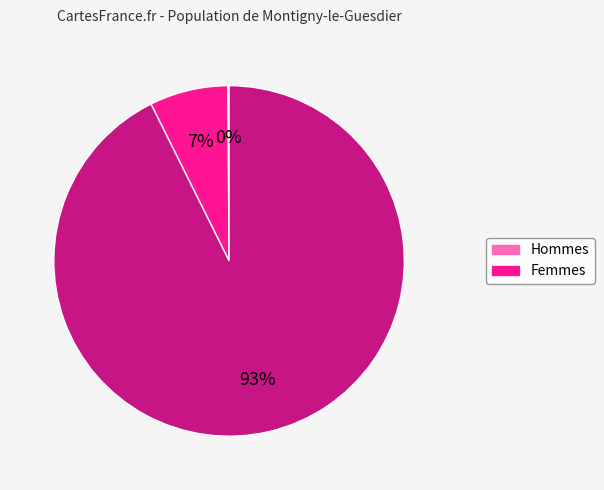

To the nearest percent, what is the average slice percentage?

33%